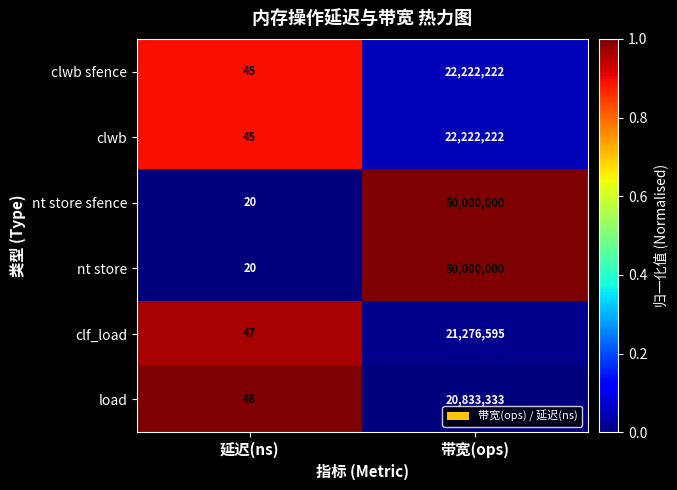

Which category has the highest value in the clwb sfence series?

带宽(ops)